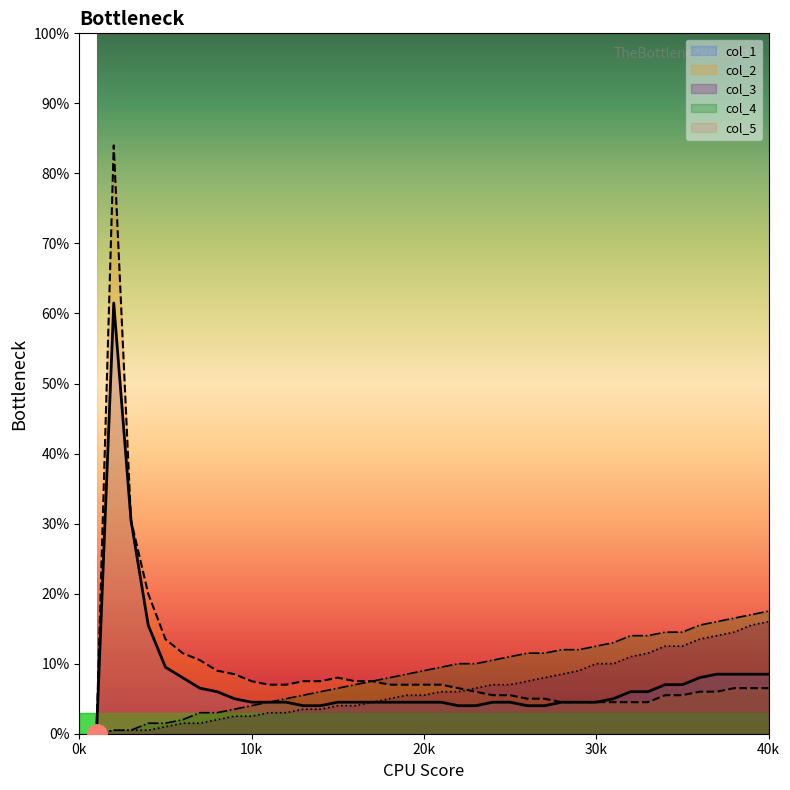

True or false: col_5 and col_1 cross at least once.

False